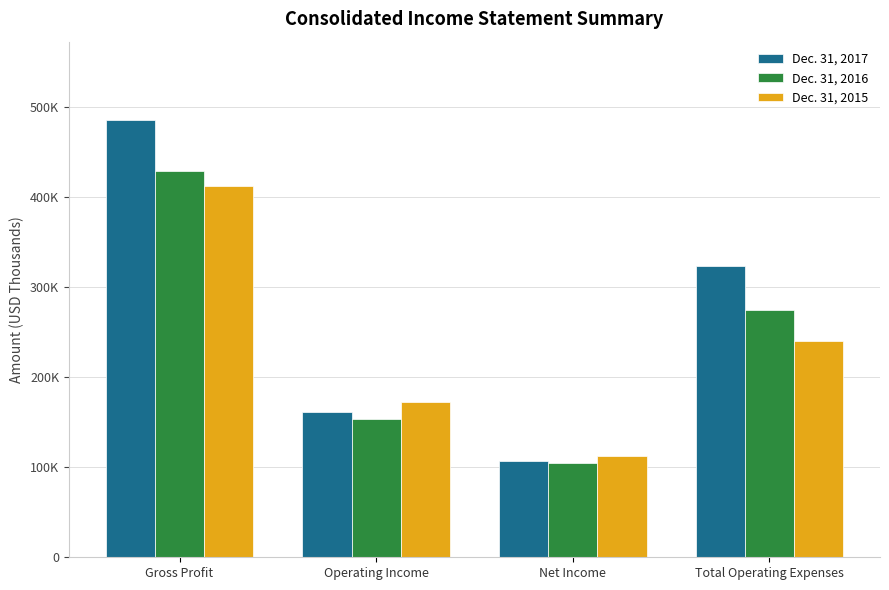

Are the bars horizontal?

No